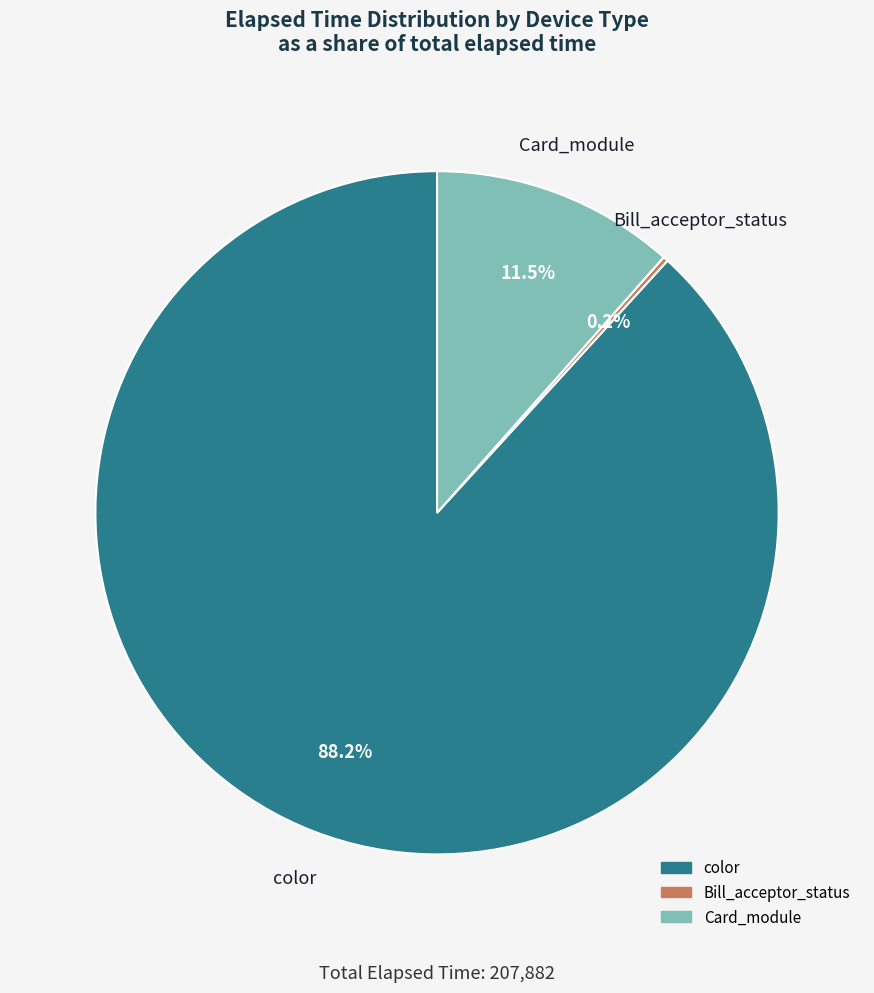

Does any single category account for the majority?

Yes